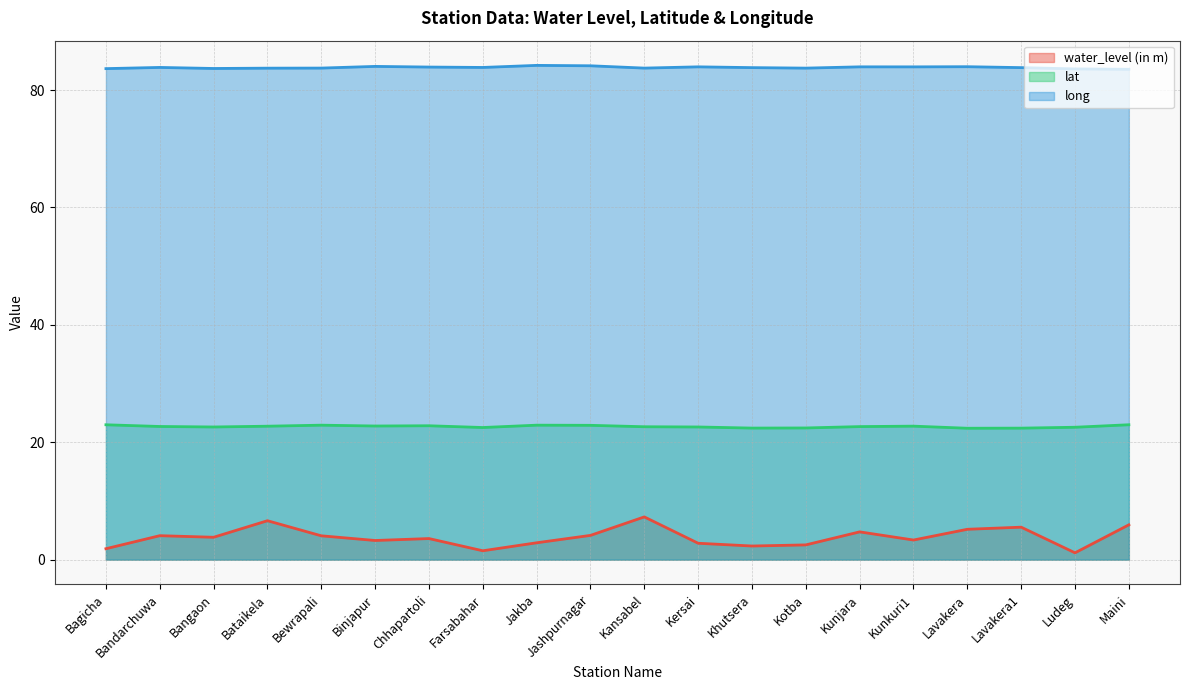

At which category does the chart reach its minimum across all series?

Ludeg